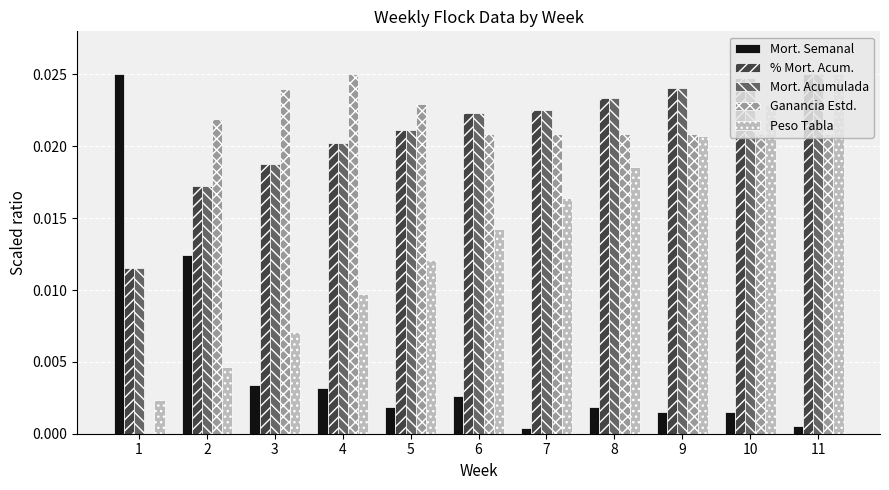

At which category is the sum across all series the highest?

11